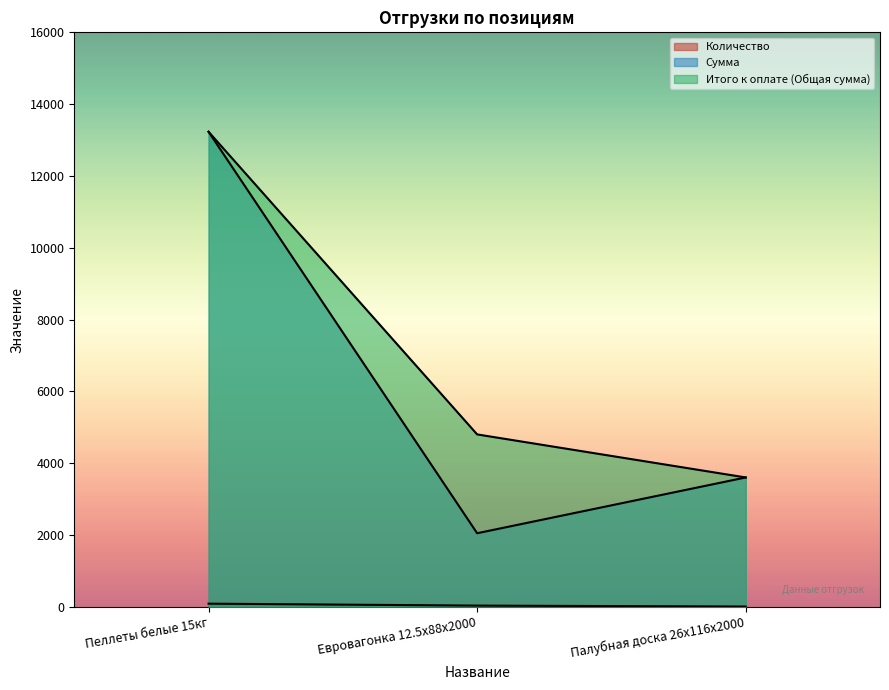

Which category has the highest value across all series?

Пеллеты белые 15кг